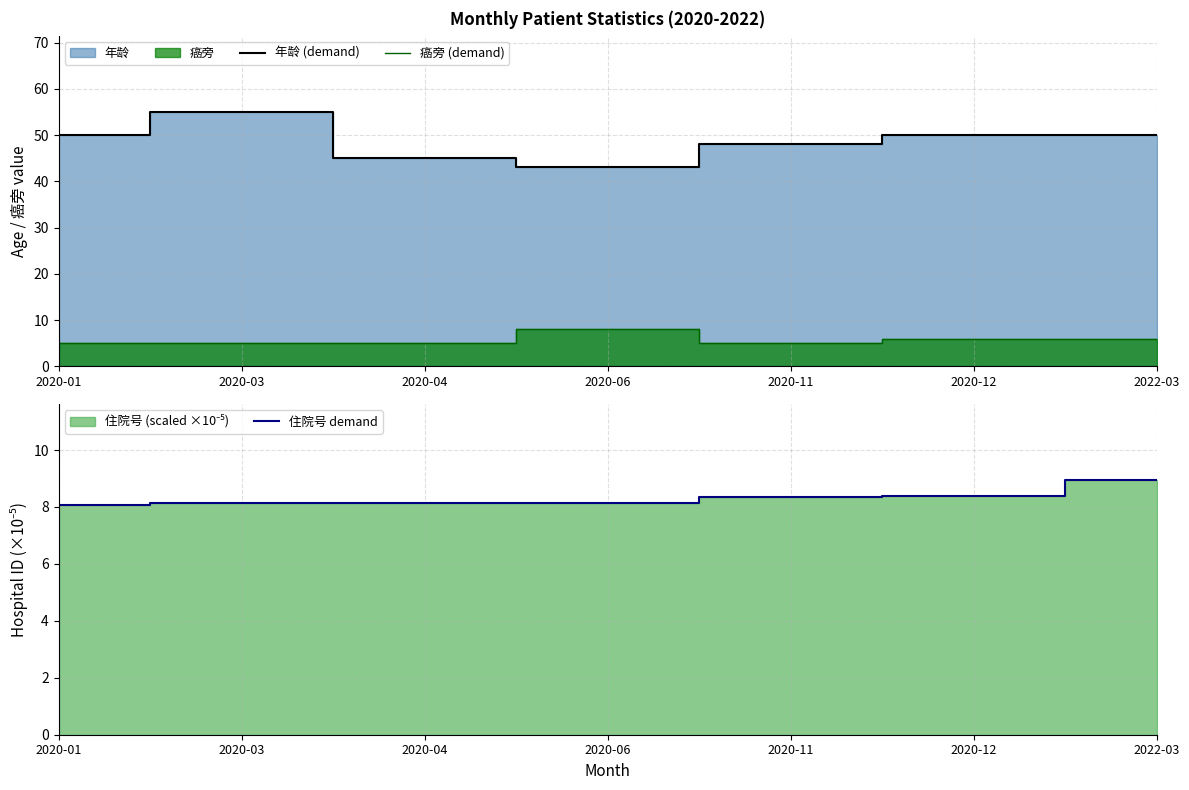

Between 2020-06 and 2022-03, which series saw the biggest shift?

年龄 (line)